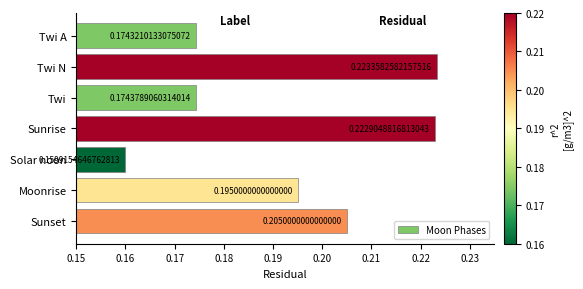

Does the chart contain any negative values?

No